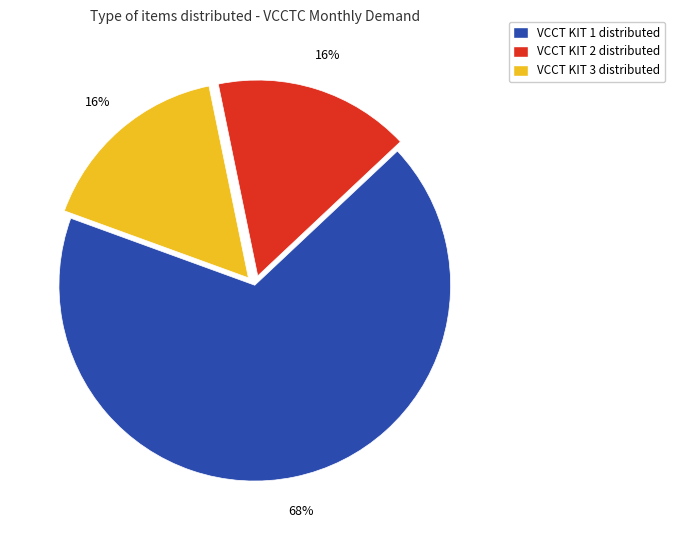

What is the largest slice in the pie chart?

VCCT KIT 1